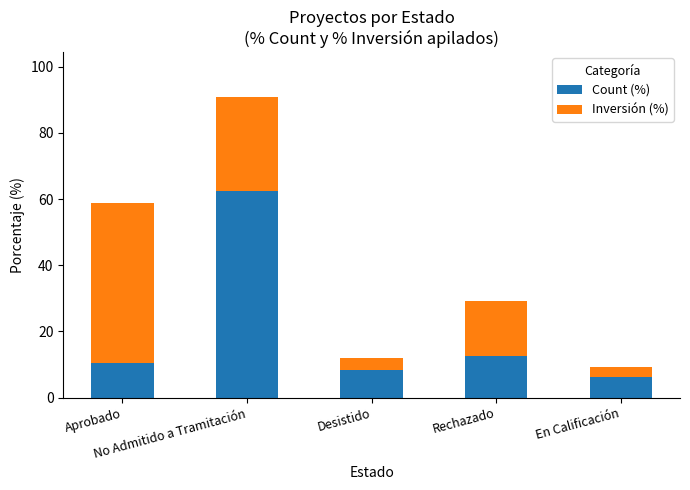

What is the highest value of the Count (%) series?

62.5